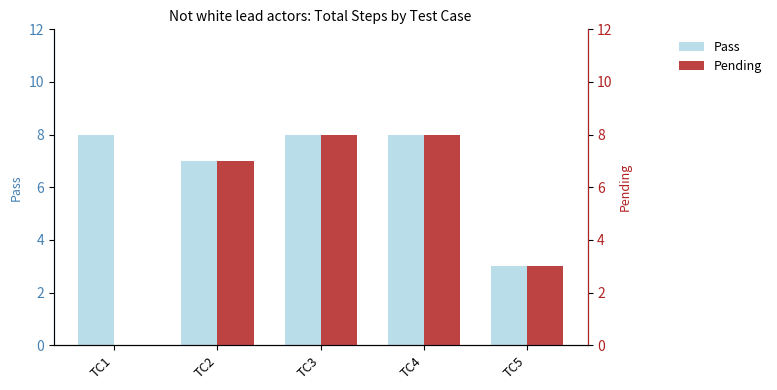

What is the value of the Pending bar at the 2nd from the left?

7